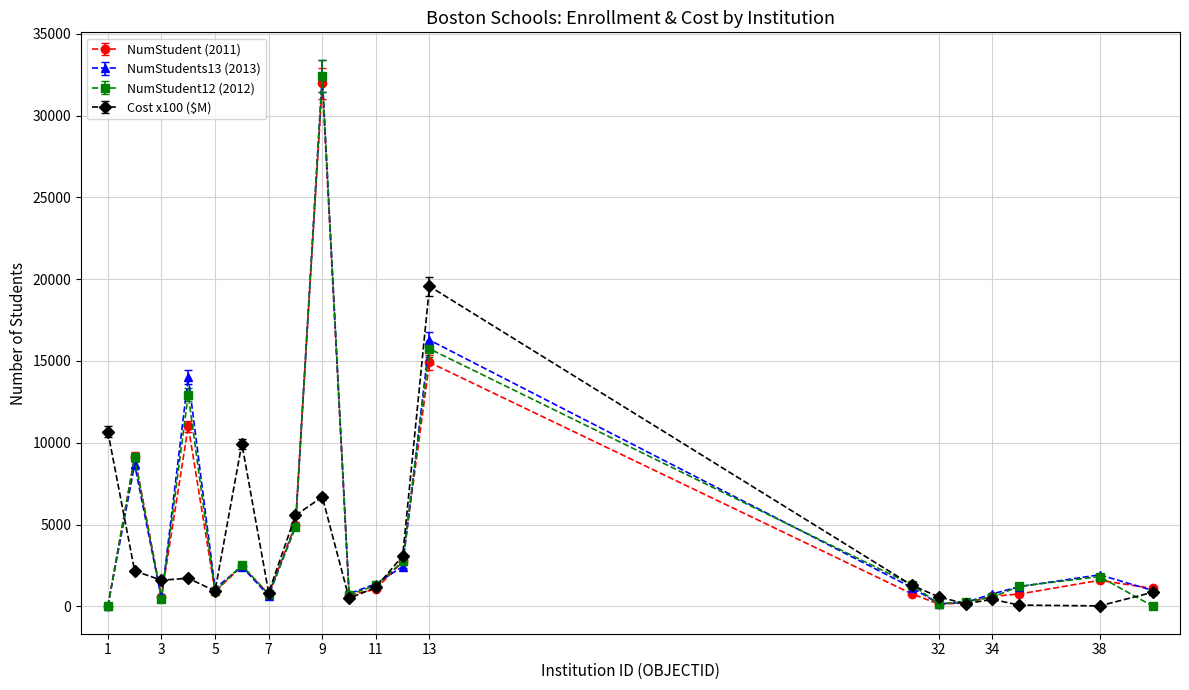

Which series has the largest range (max minus min)?

NumStudent12 (2012)